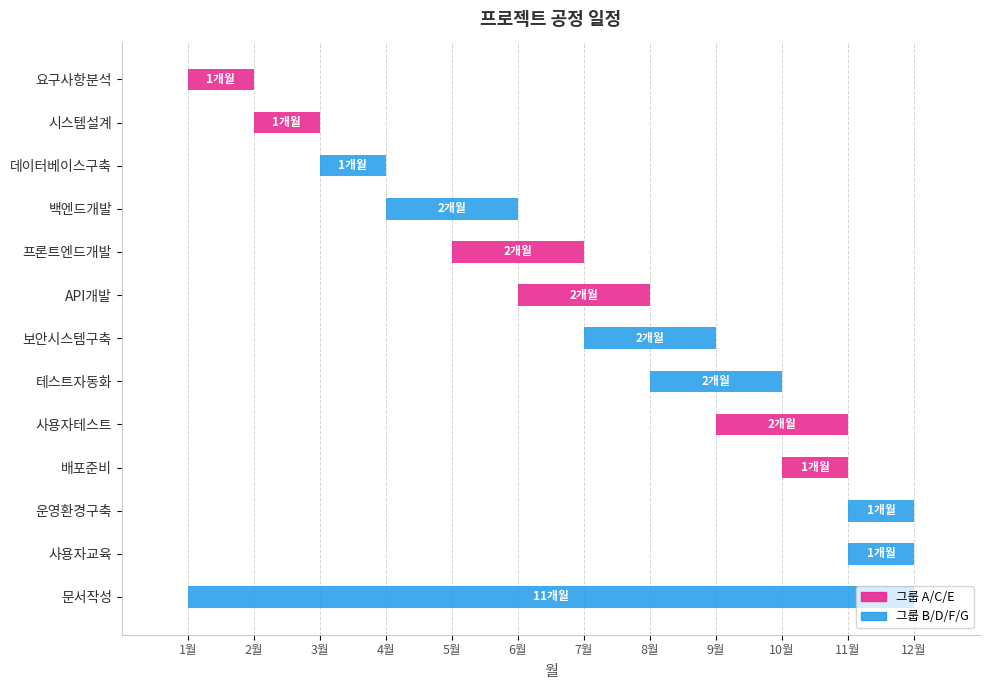

Rank the categories by 종료월 value from lowest to highest.

요구사항분석, 시스템설계, 데이터베이스구축, 백엔드개발, 프론트엔드개발, API개발, 보안시스템구축, 테스트자동화, 사용자테스트, 배포준비, 운영환경구축, 사용자교육, 문서작성